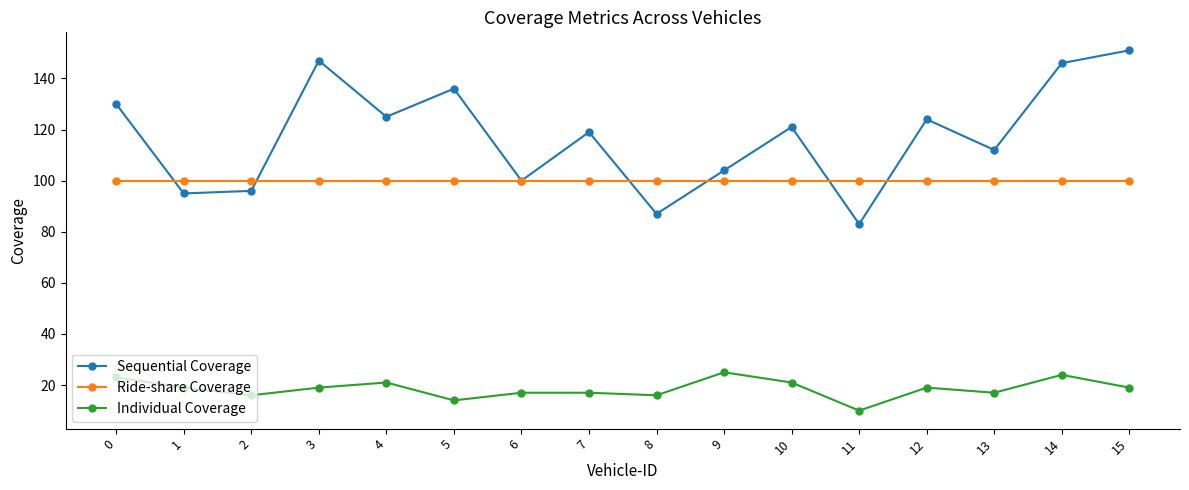

At how many categories does at least one series exceed 128?

5